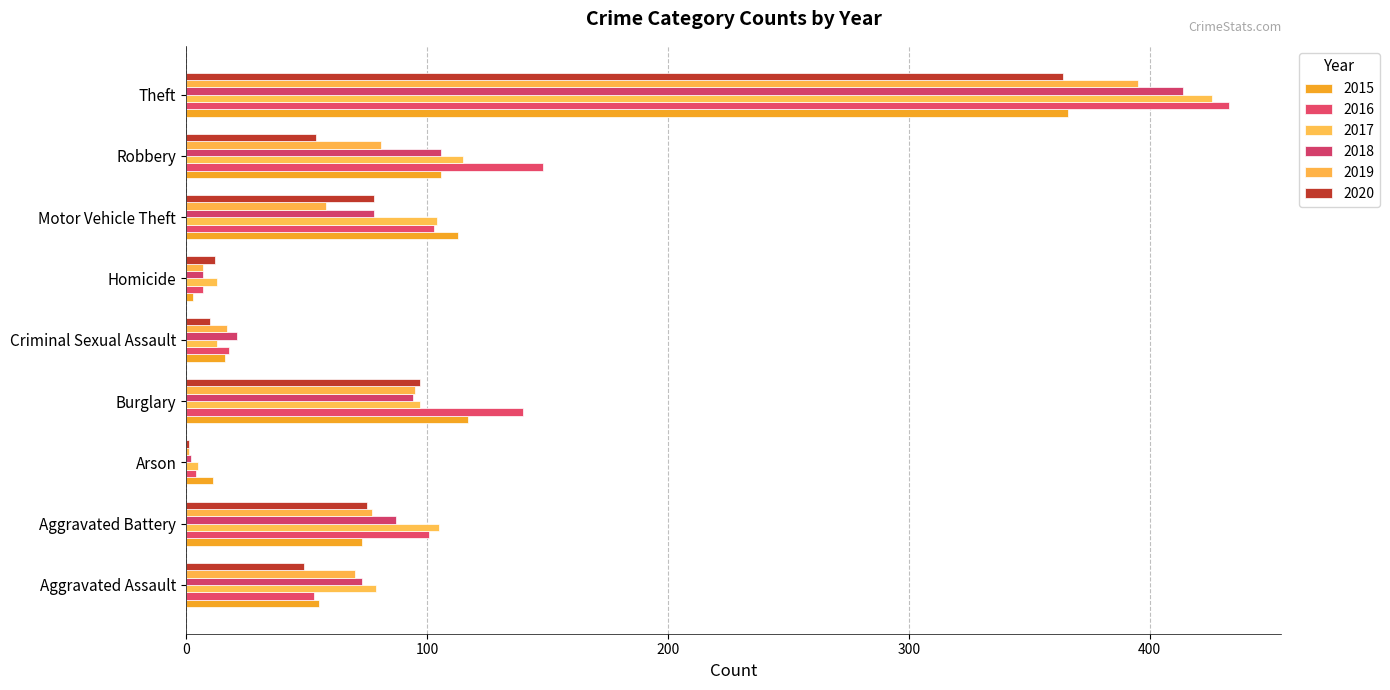

How many distinct data groups are displayed?

6